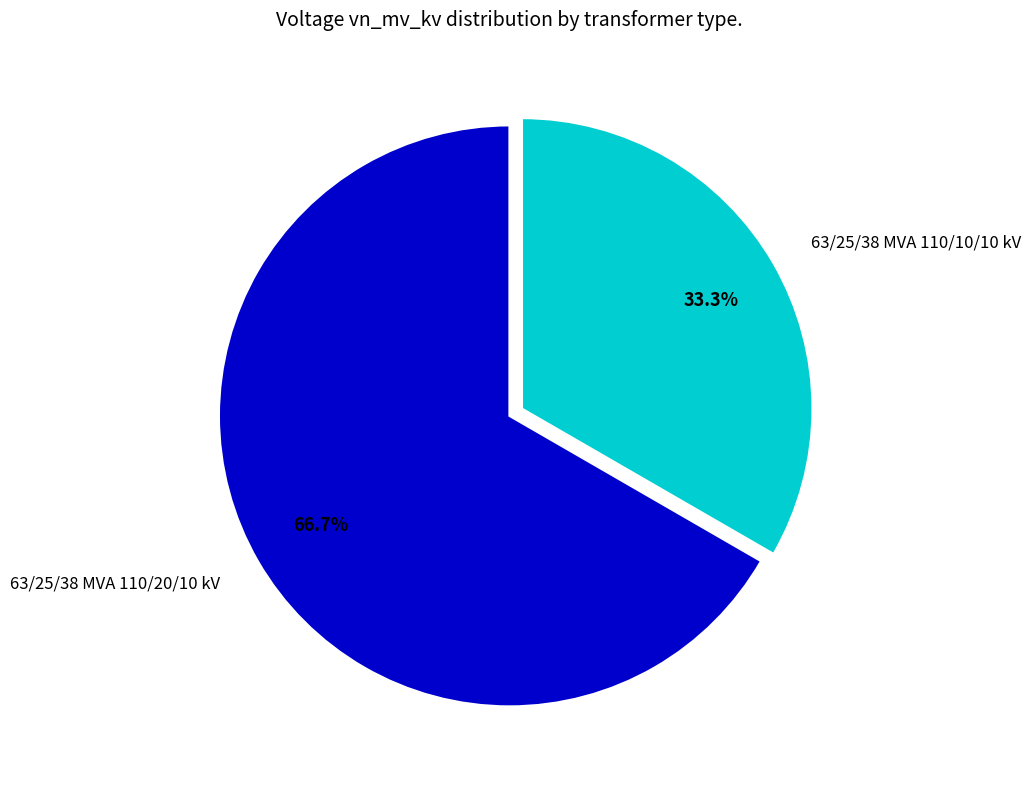

Is it true that 63/25/38 MVA 110/10/10 kV is 33% of the pie?

True